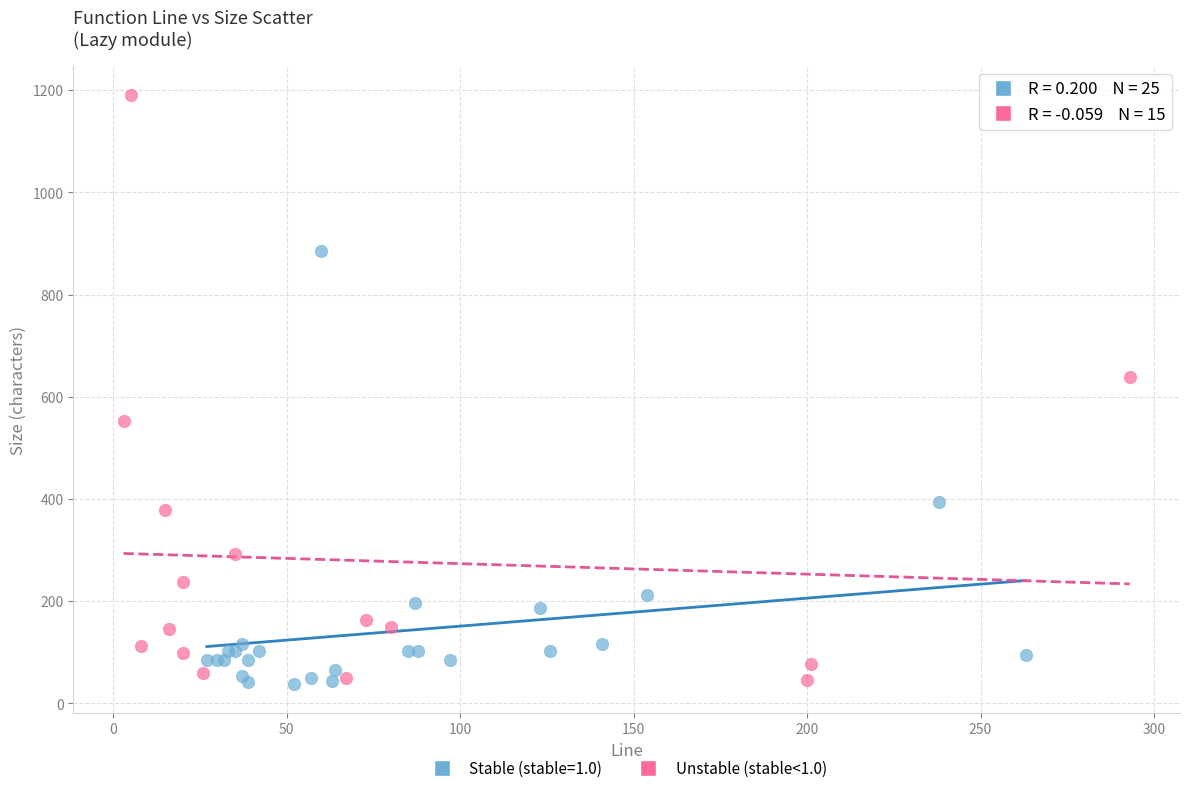

Which series reaches the maximum Y coordinate?

Unstable (stable<1.0)